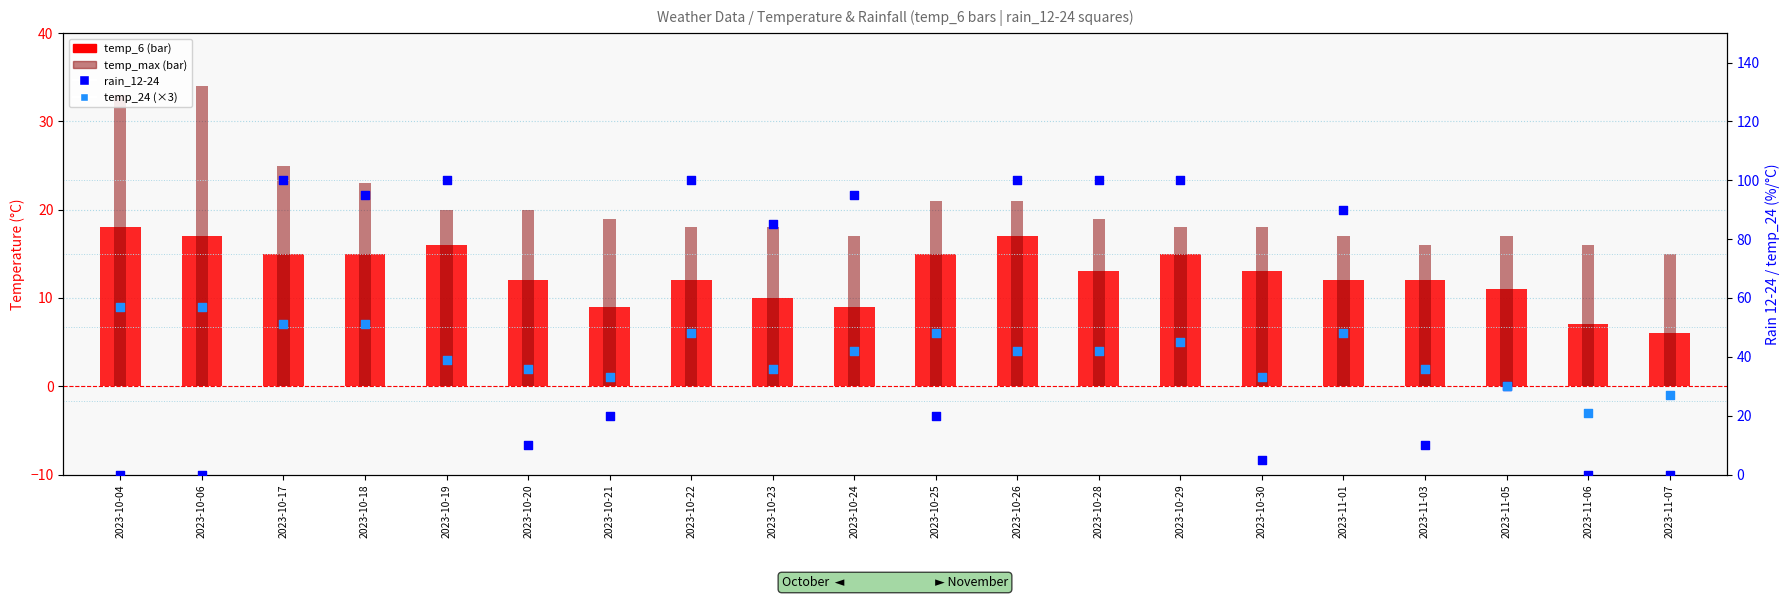

At which category is the sum across all series the highest?

2023-10-17